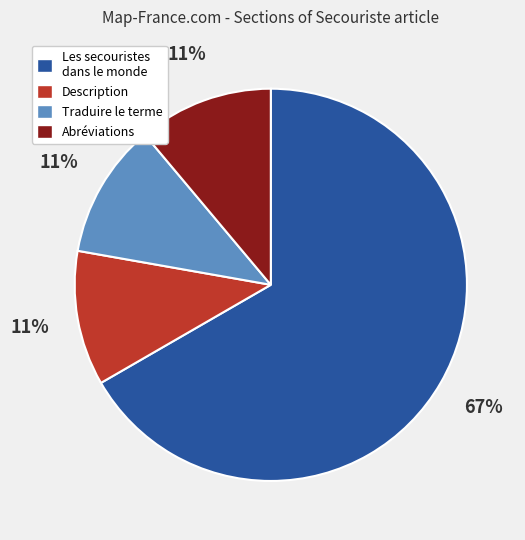

Count the number of slices in the pie.

4